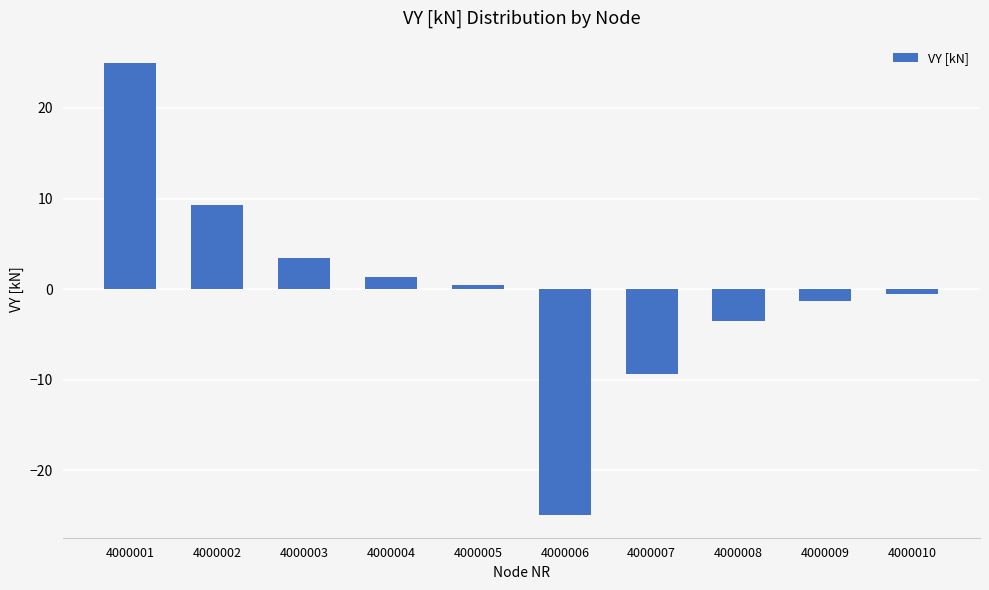

At which category does the chart reach its peak across all series?

4000001